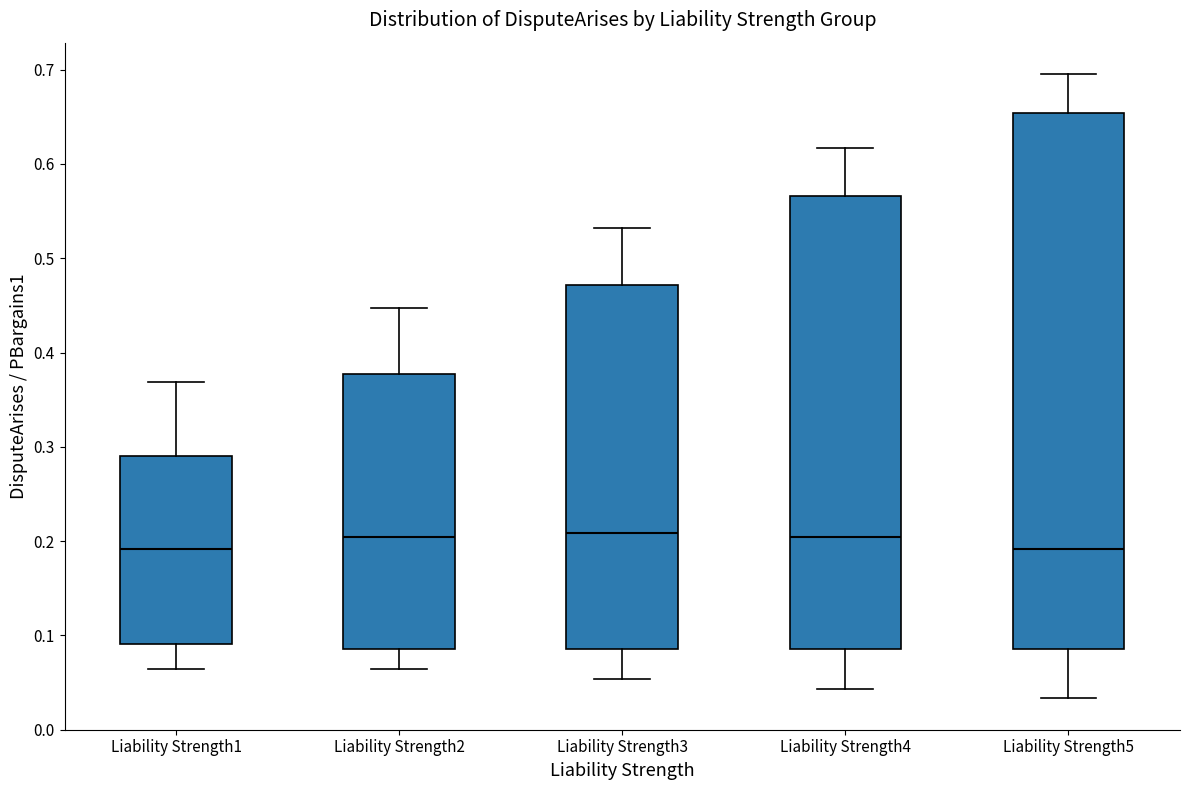

Reading left to right, read every box against the y-axis: the position of its median line, the range the box covers, and the ends of its whiskers. The values are not printed on the chart, so give them approximately, as read against the axis.

Liability Strength1: median 0.19, box 0.09 to 0.29, whiskers 0.06 to 0.37
Liability Strength2: median 0.20, box 0.09 to 0.38, whiskers 0.06 to 0.45
Liability Strength3: median 0.21, box 0.09 to 0.47, whiskers 0.05 to 0.53
Liability Strength4: median 0.20, box 0.09 to 0.57, whiskers 0.04 to 0.62
Liability Strength5: median 0.19, box 0.09 to 0.65, whiskers 0.03 to 0.70